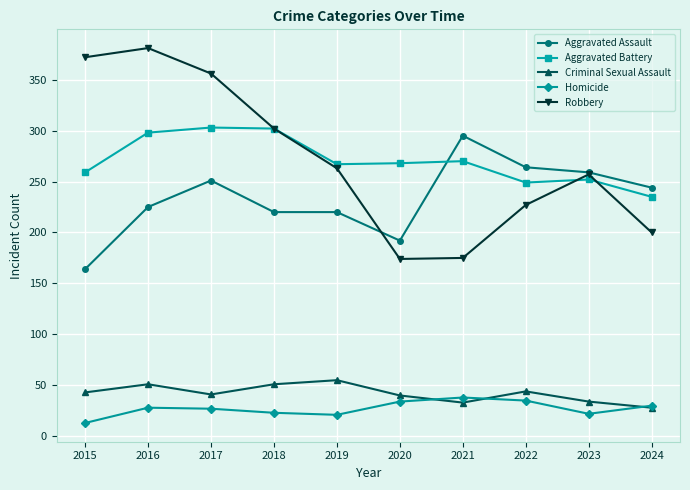

True or false: Homicide and Aggravated Assault intersect in this chart.

False